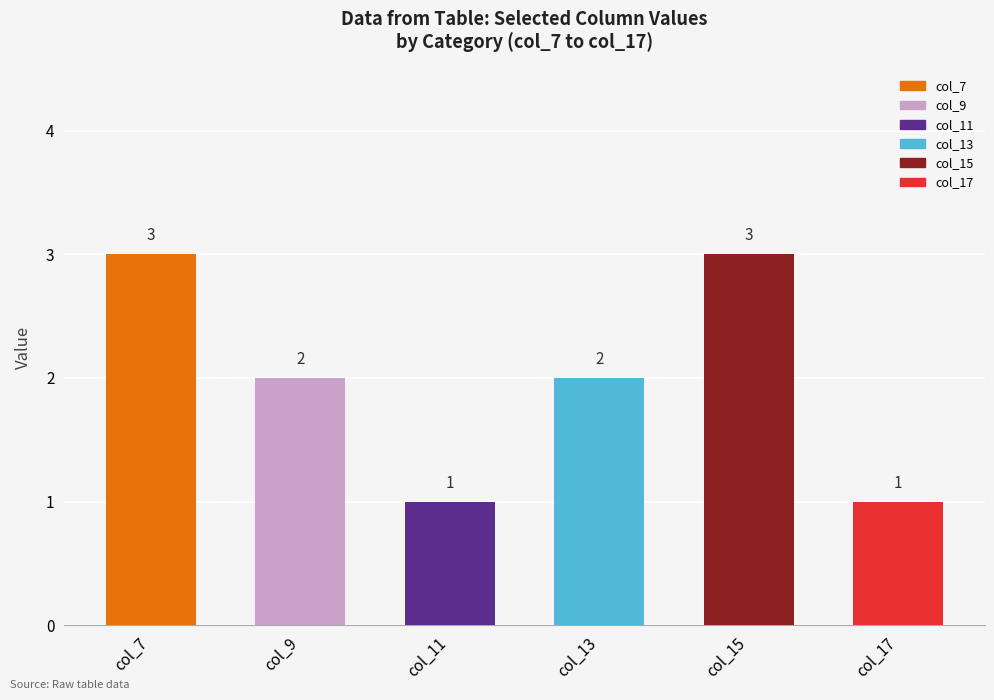

What is the sum of the values at col_17 and col_13?

3